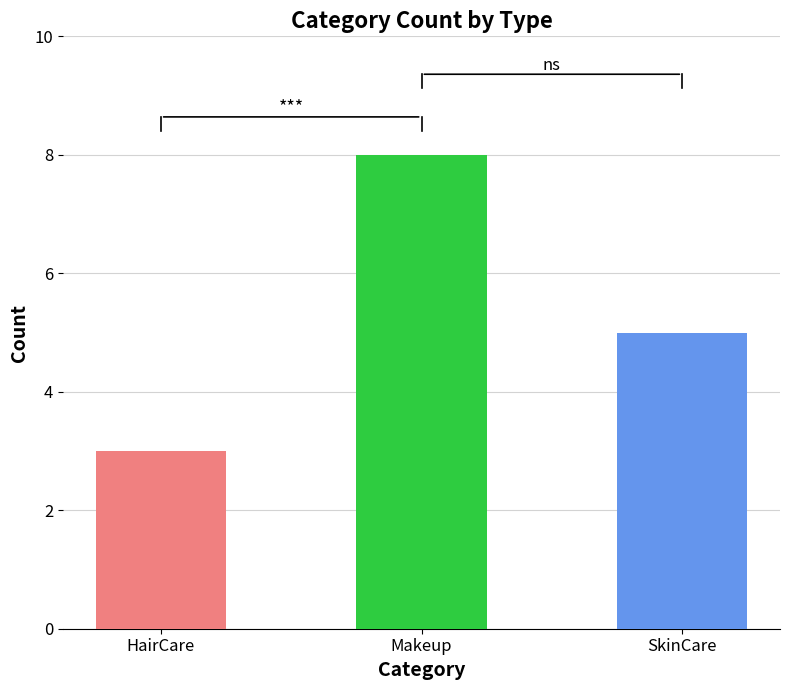

Where does the data first go above 5?

Makeup